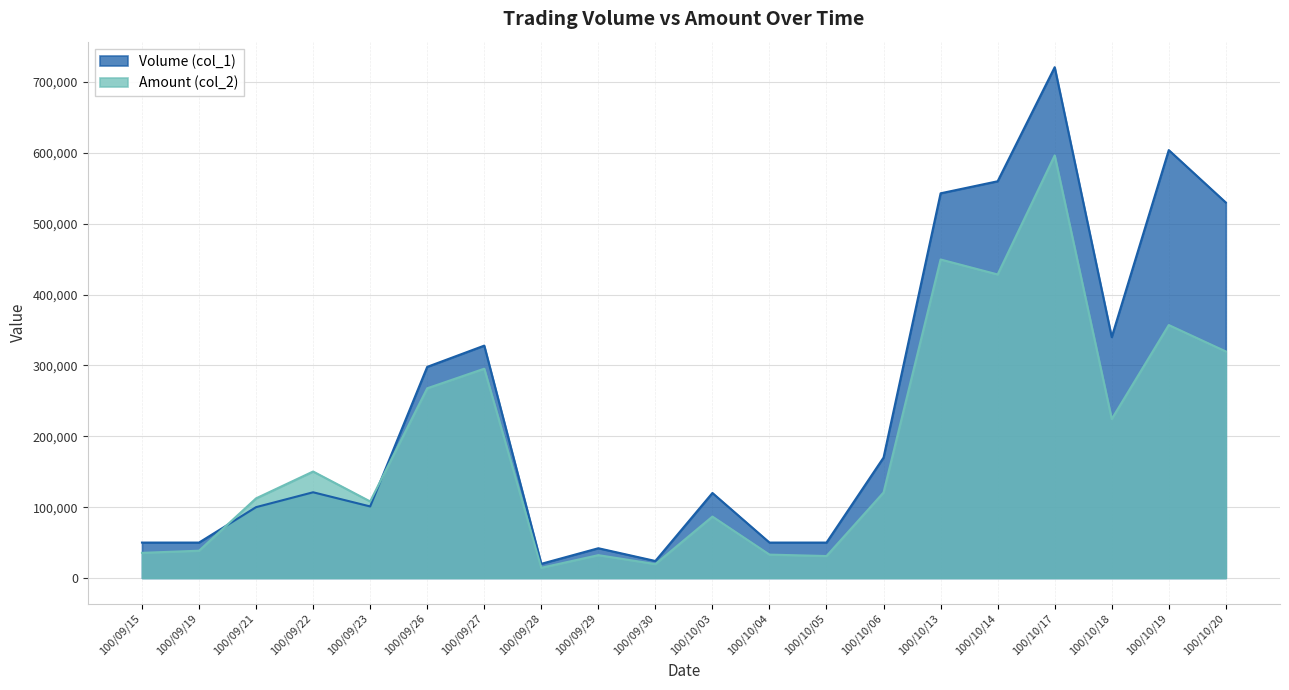

True or false: Amount (col_2) has a value of 224400 at 100/10/18.

True